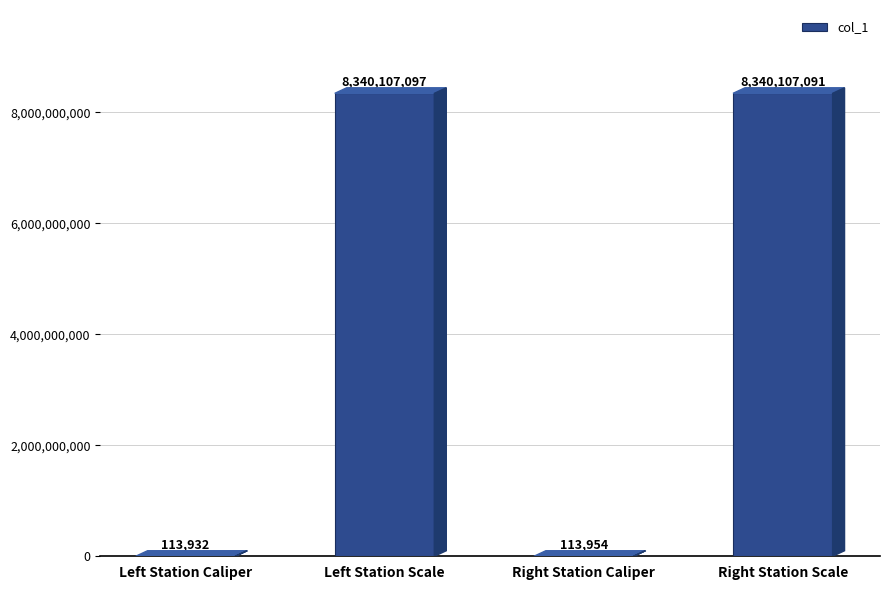

How many categories are shown in the chart?

4